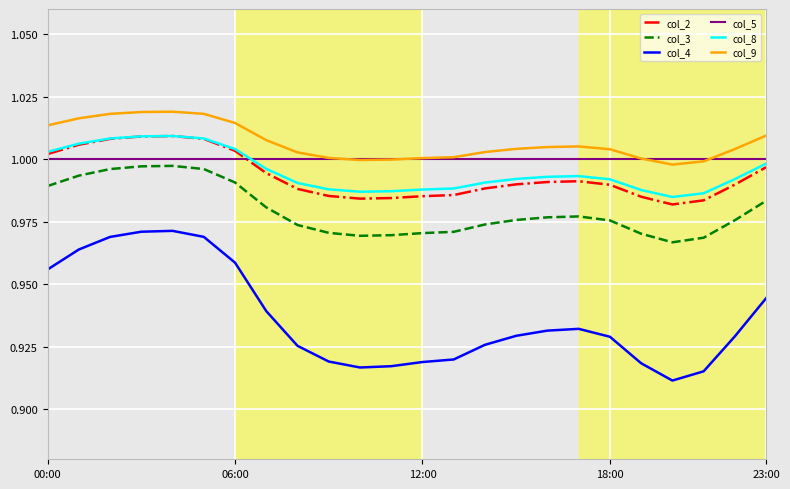

True or false: col_2 and col_3 intersect in this chart.

False